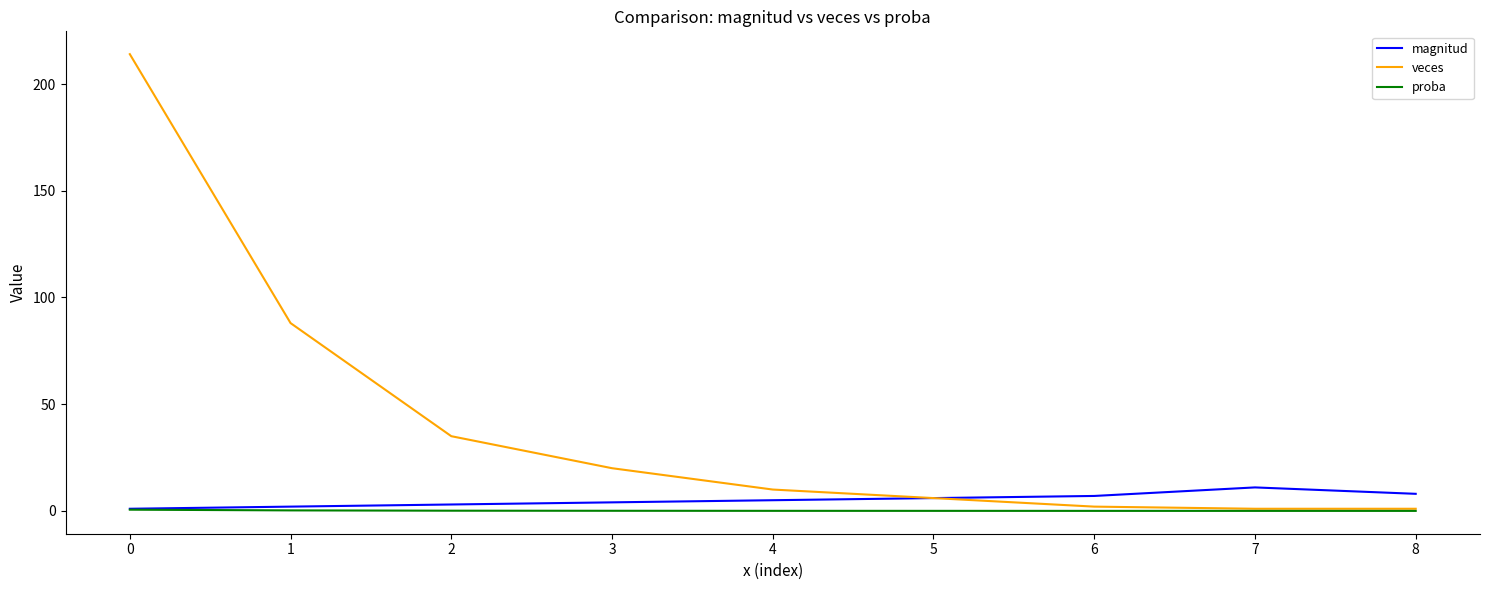

What is the maximum value shown in the chart?

214.0